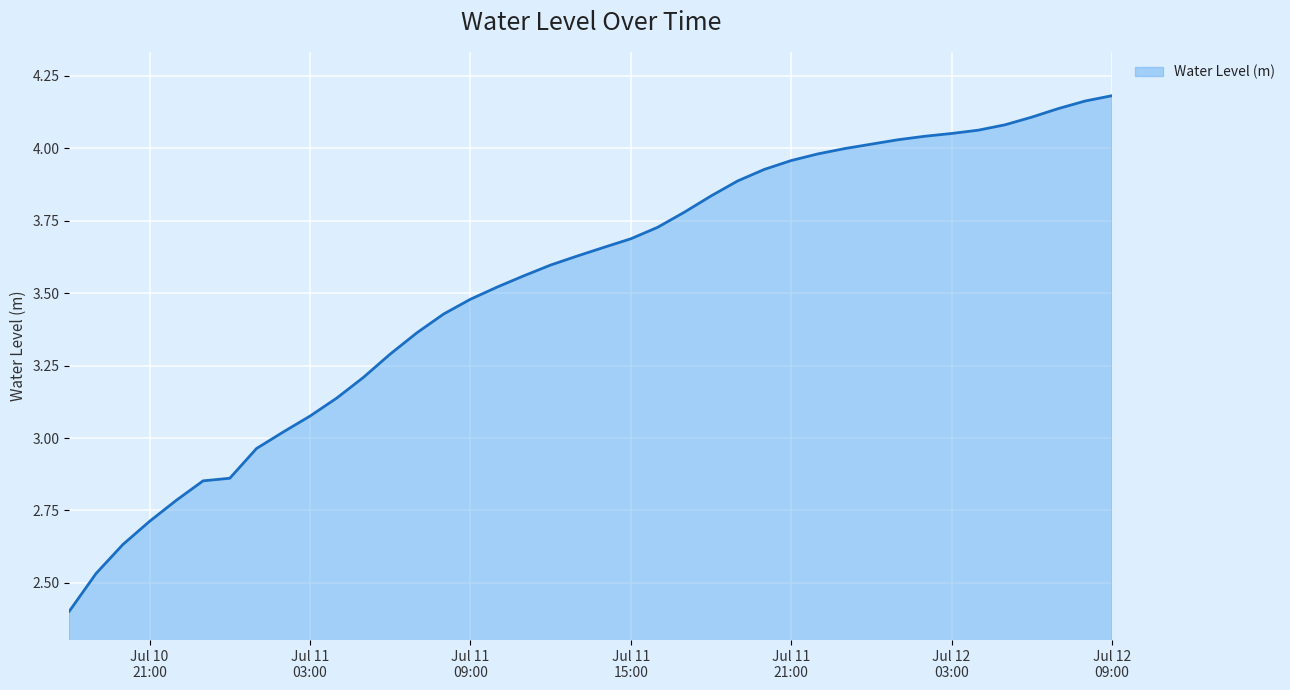

What is the difference between the maximum and minimum values?

1.8